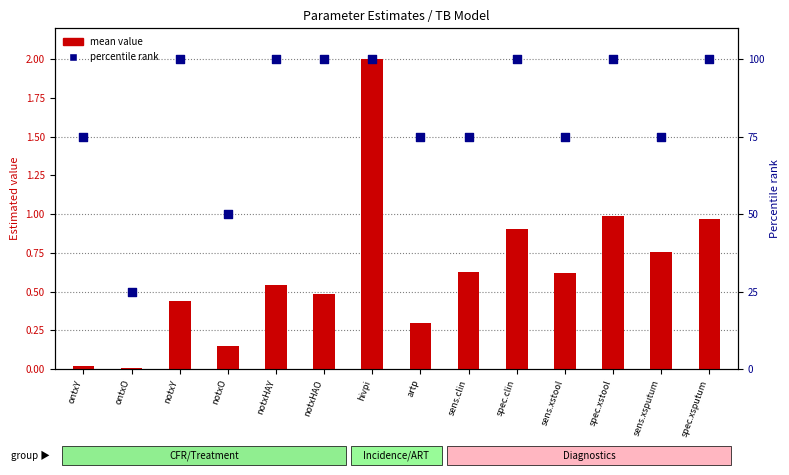

What is the total value across all series at notxHAY?

100.5